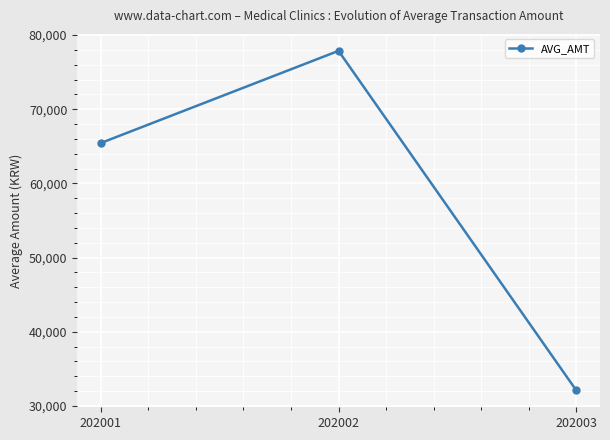

Between 202002 and 202003, which is larger?

202002